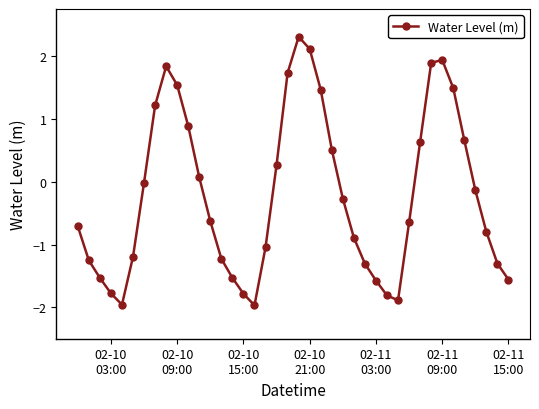

True or false: the data has more than 1 interior local peaks.

True